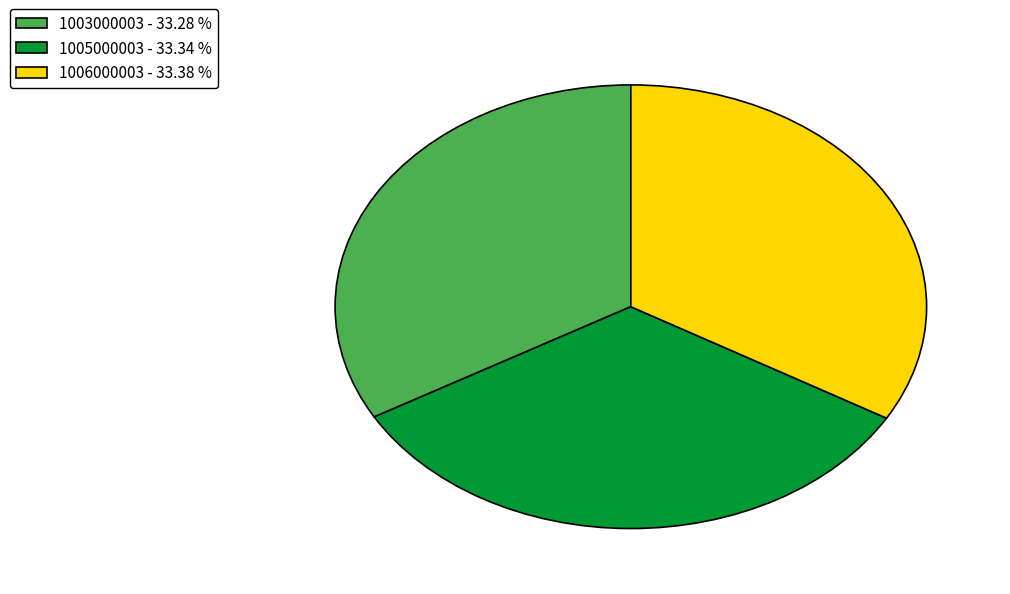

Is the sum of 1006000003 - 33.38 % and 1003000003 - 33.28 % greater than half?

Yes